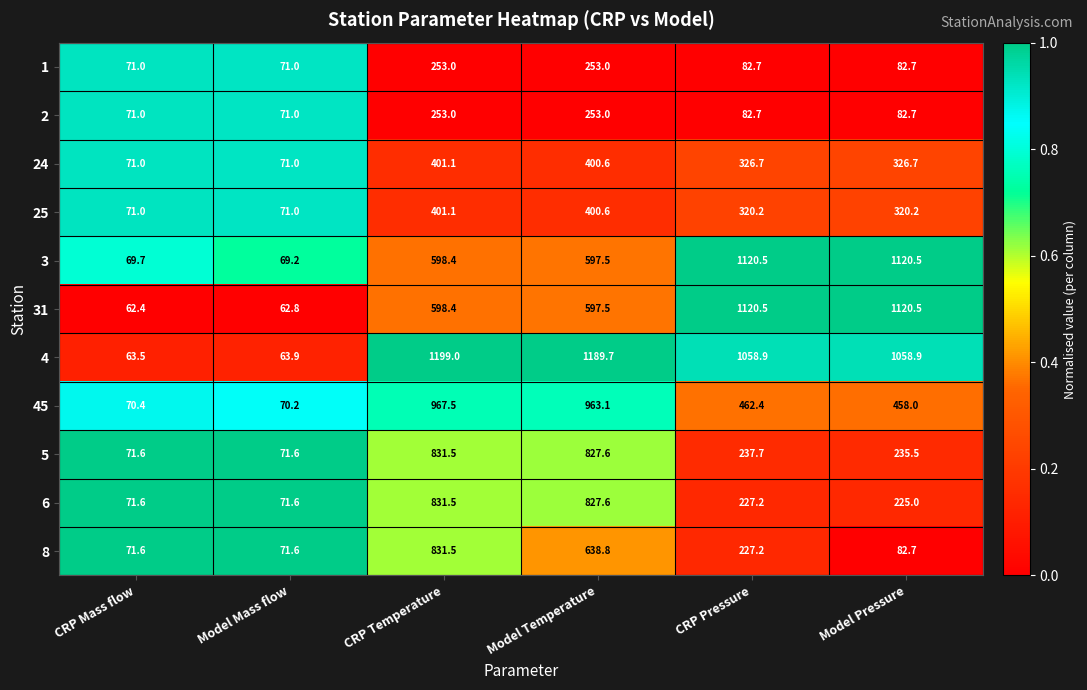

Is the value of 31 at Model Mass flow greater than the value of 45 at CRP Pressure?

No